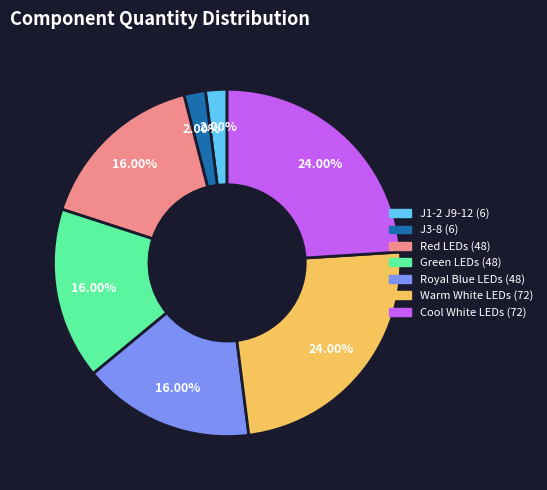

How many segments does this pie chart have?

7